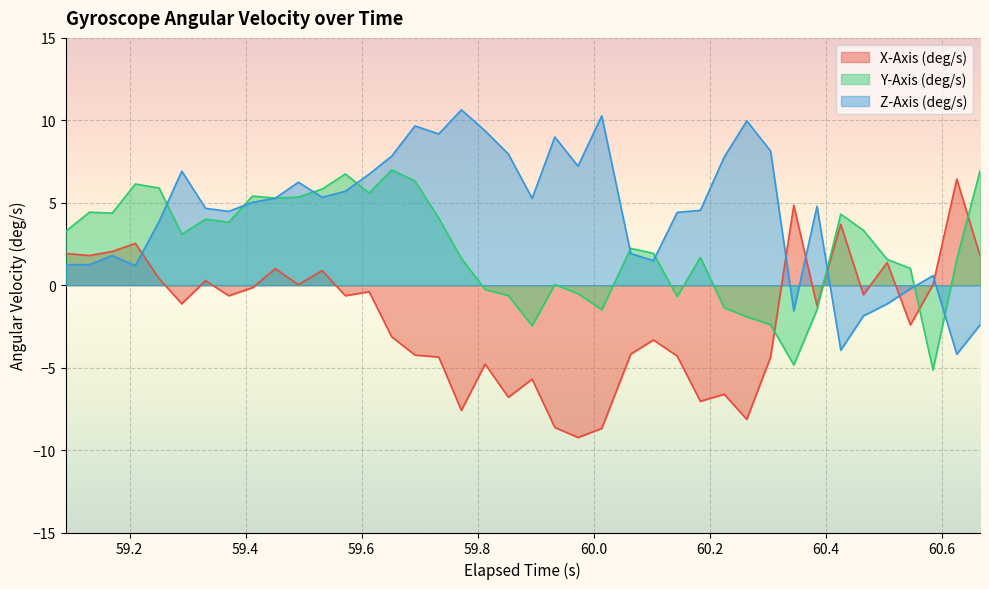

Which series has the largest total across all categories?

Z-Axis (deg/s)